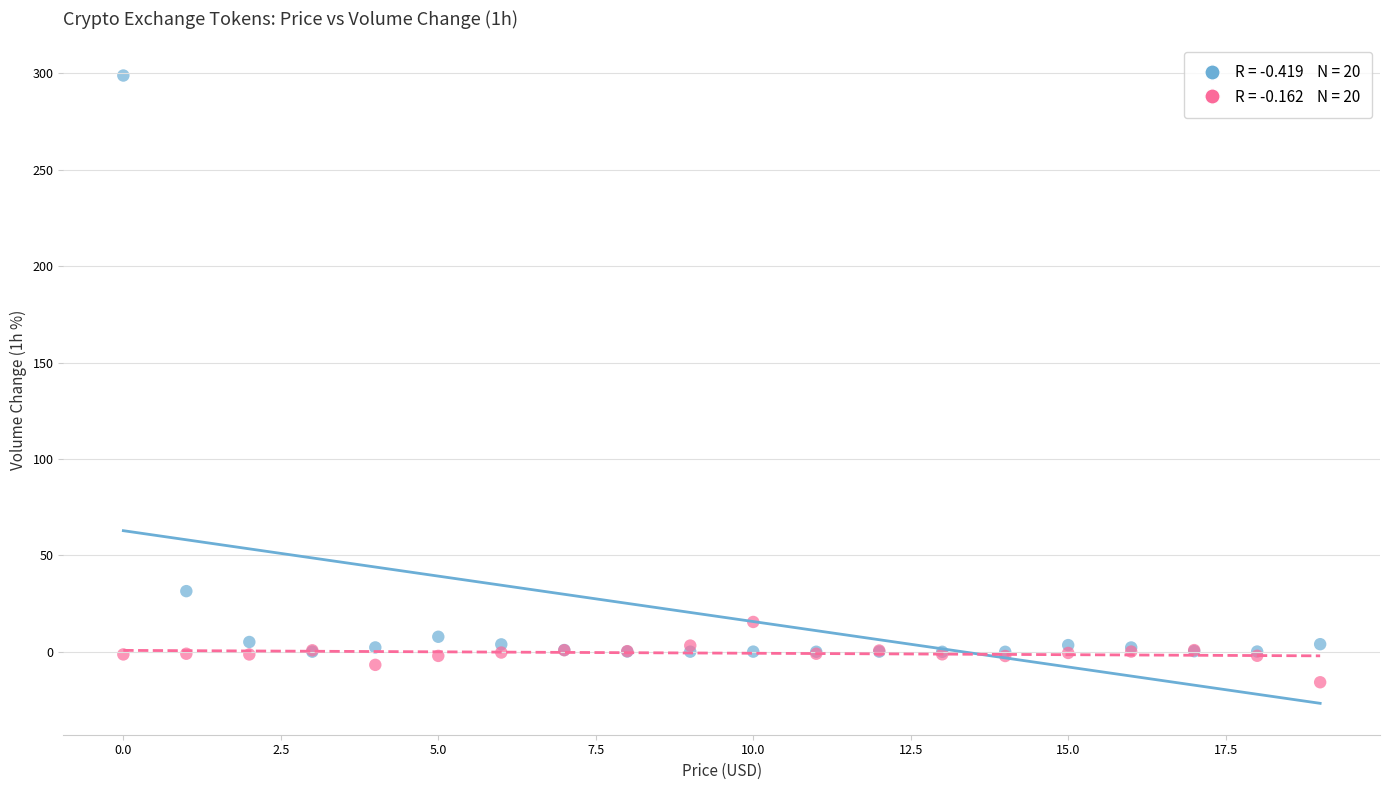

Across all series, what Y value is closest to 141?

31.5